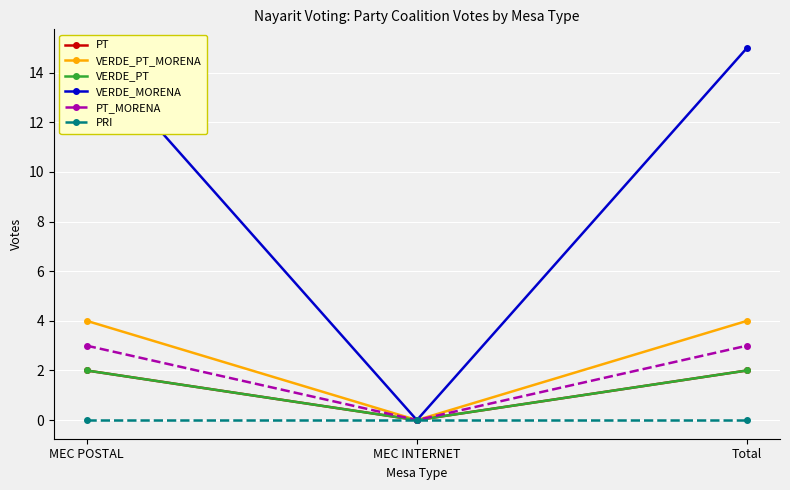

Which category has the lowest value in the PT series?

MEC INTERNET